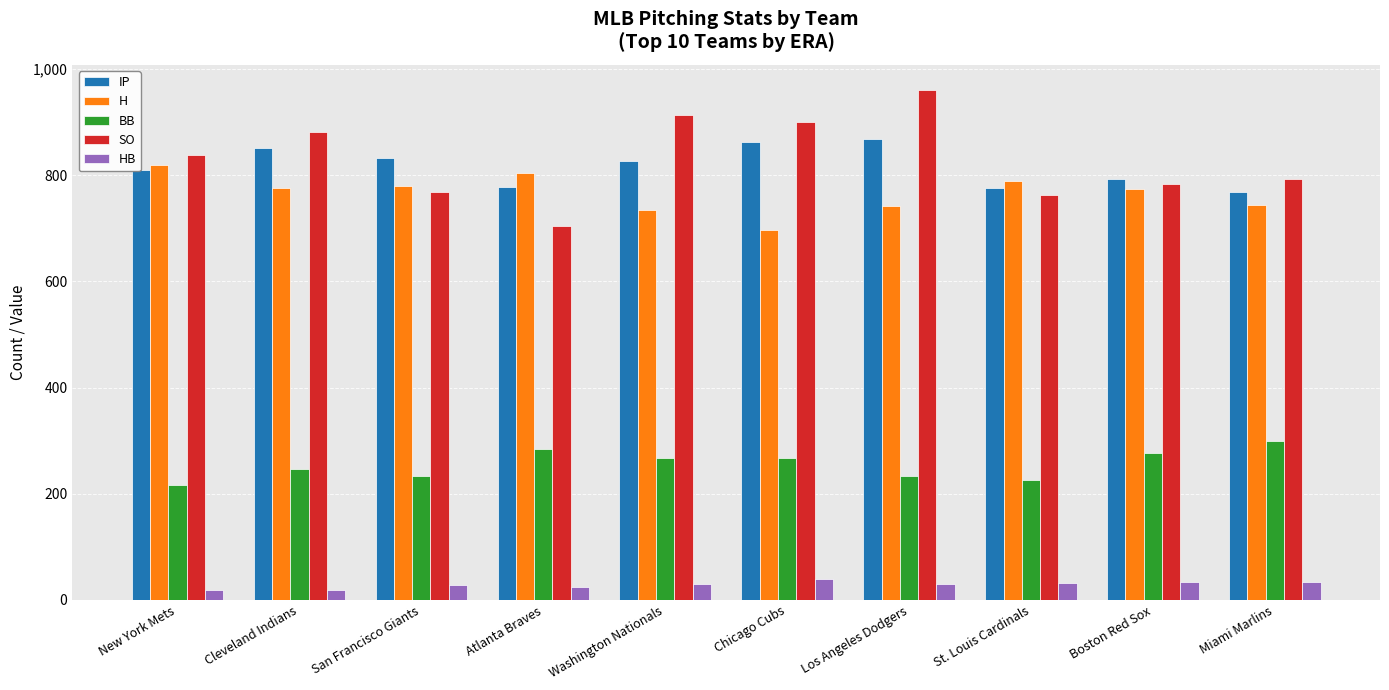

How many bars are there in total?

50